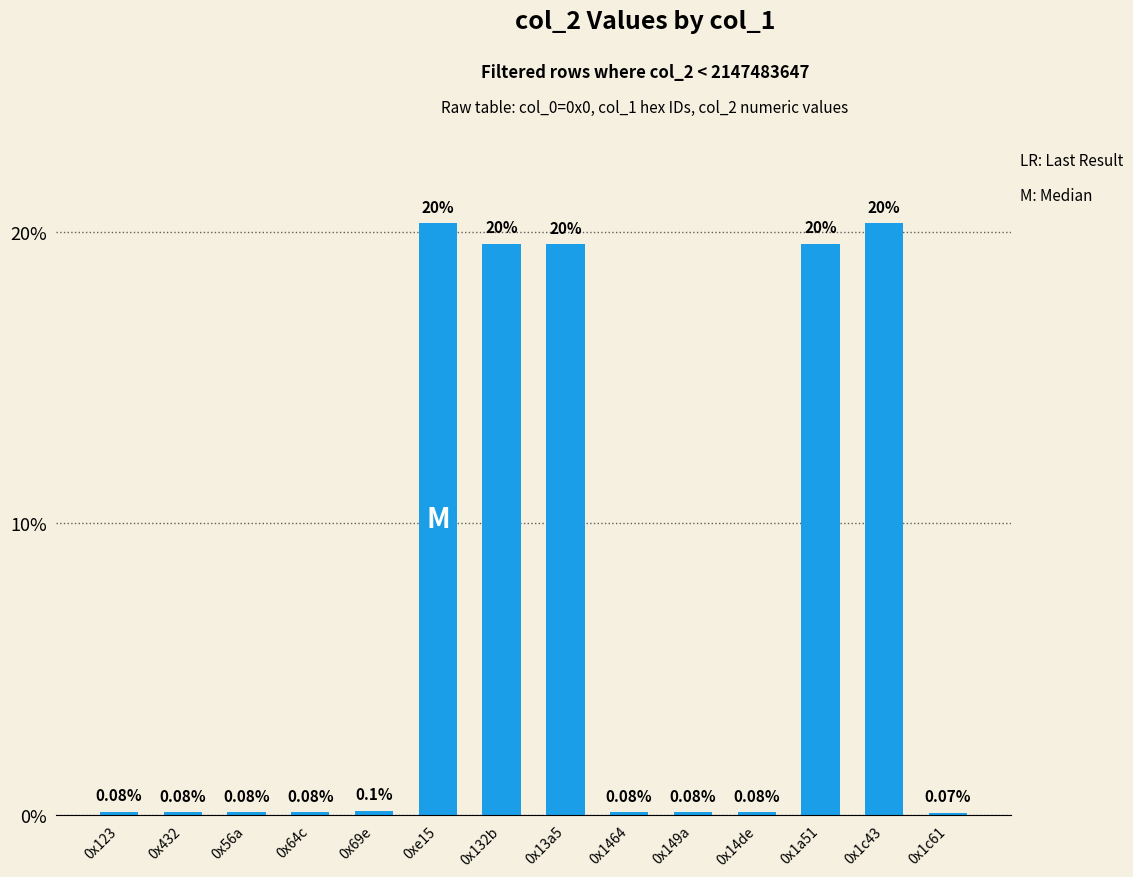

What is the sum of the values at 0x1a51 and 0x1464?

19.6